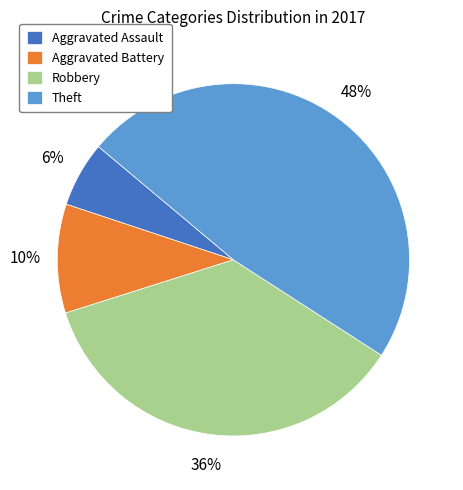

True or false: Theft accounts for 48% of the total.

True